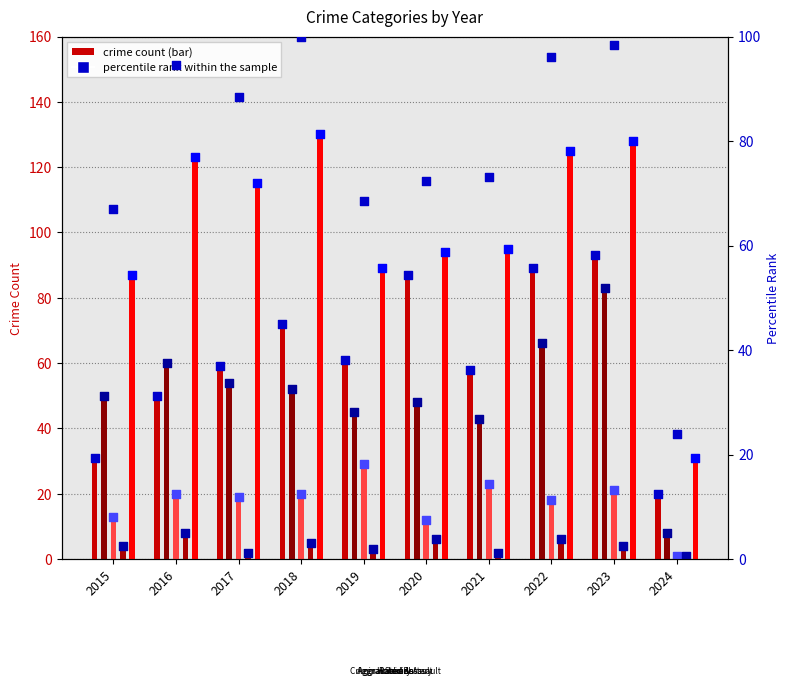

Which series has the largest total across all categories?

Robbery